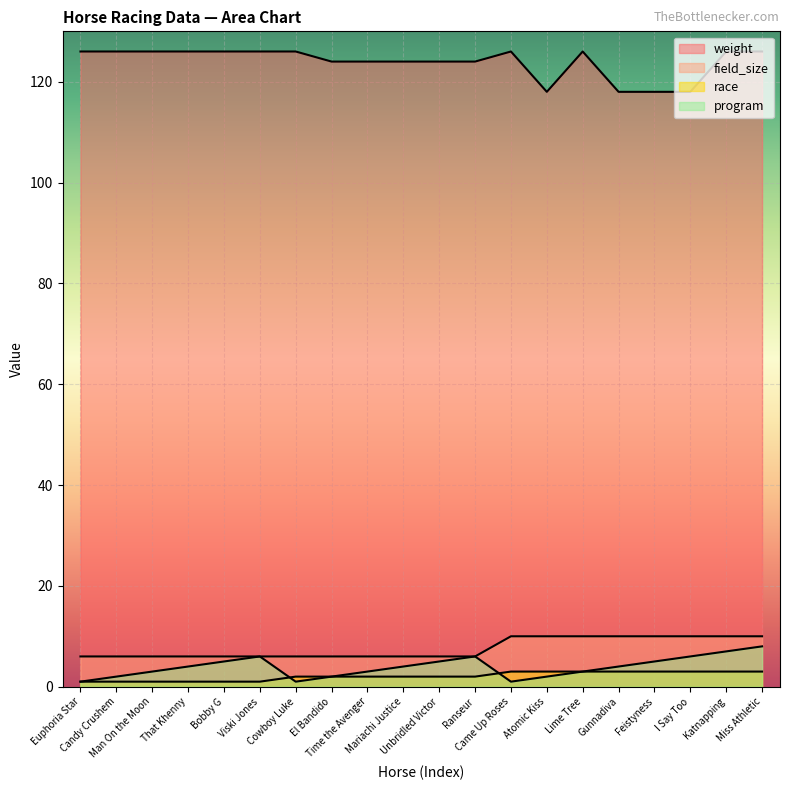

What is the label of the 7th point from the right?

Atomic Kiss